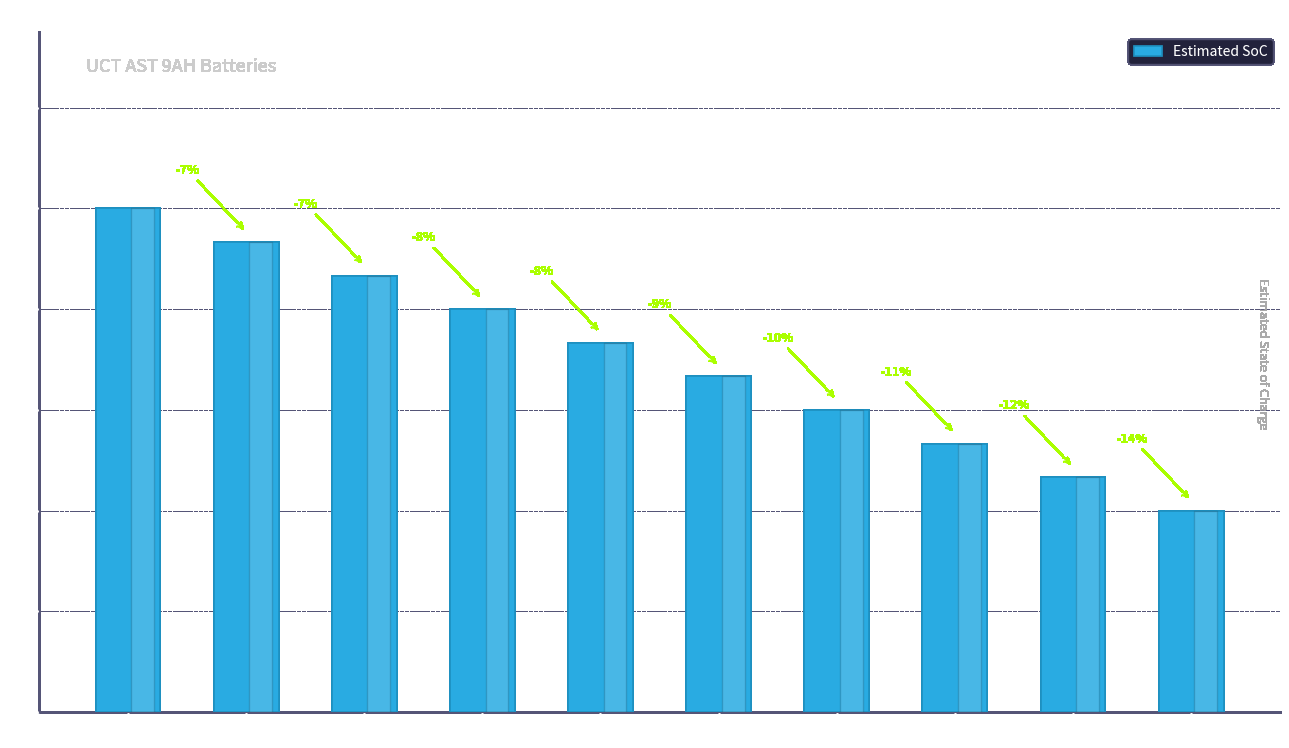

At which category does the chart reach its minimum across all series?

BB10